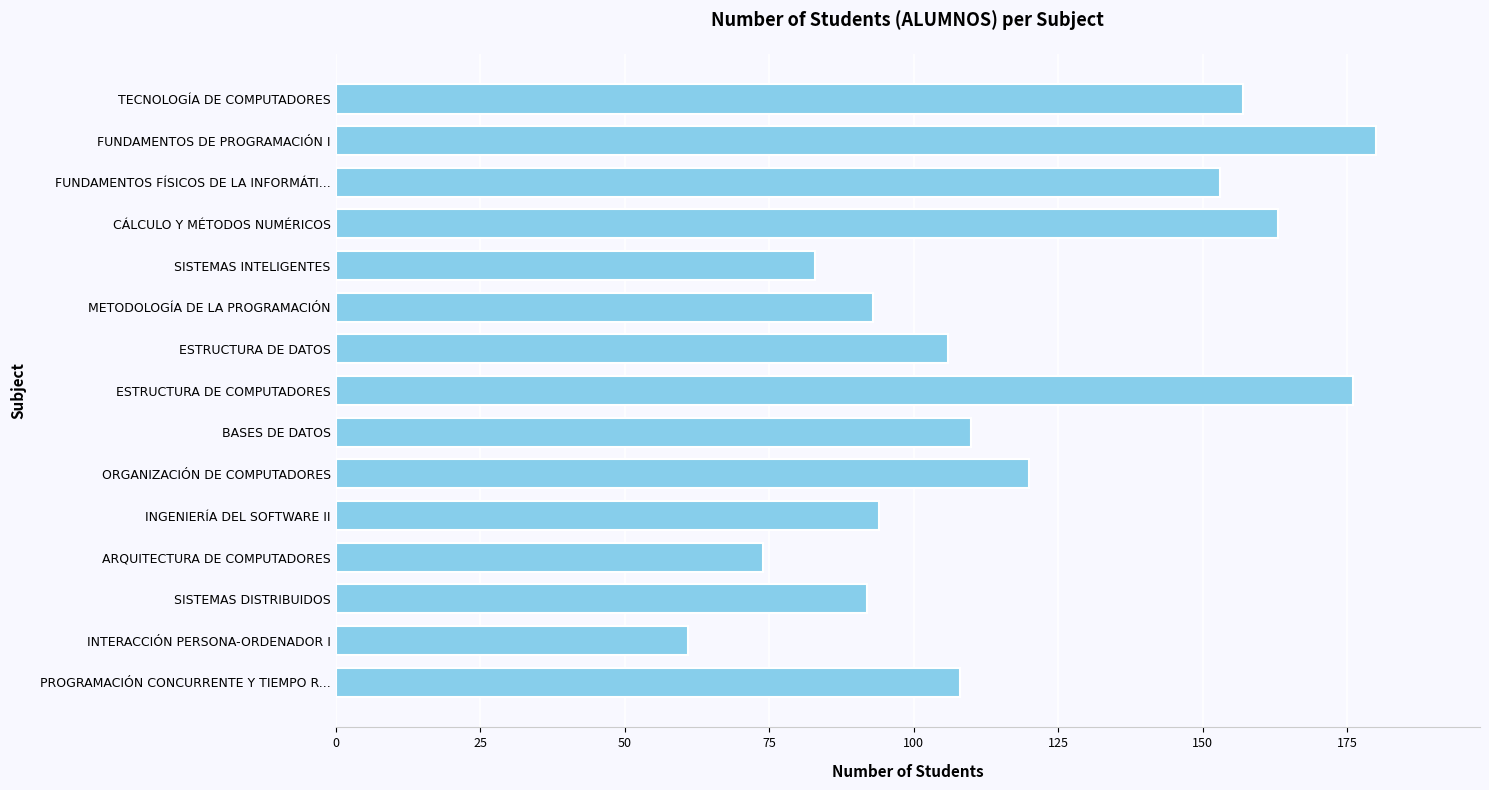

What is the greatest value displayed?

180